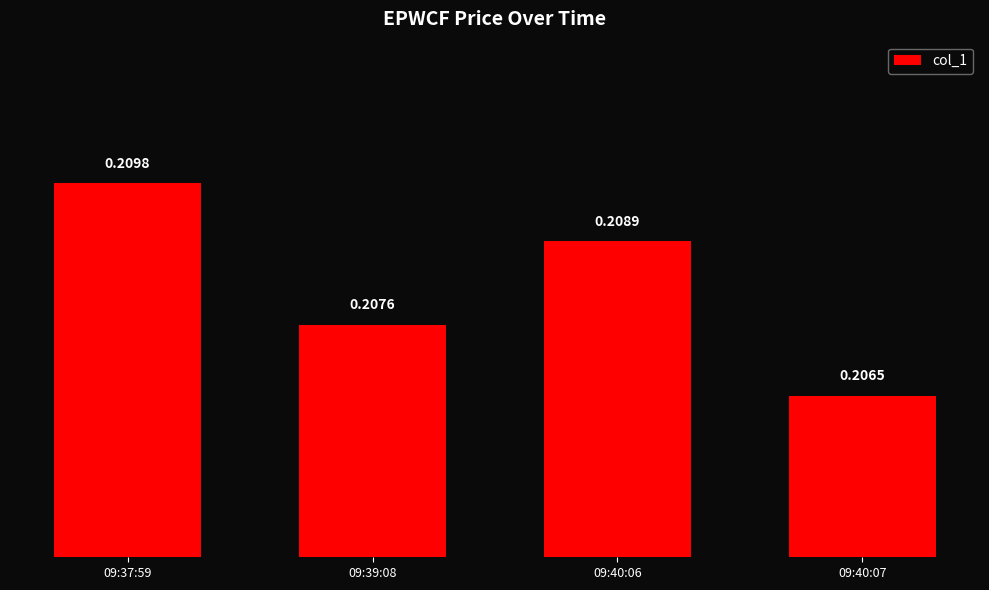

What is the label of the 1st bar from the right?

09:40:07